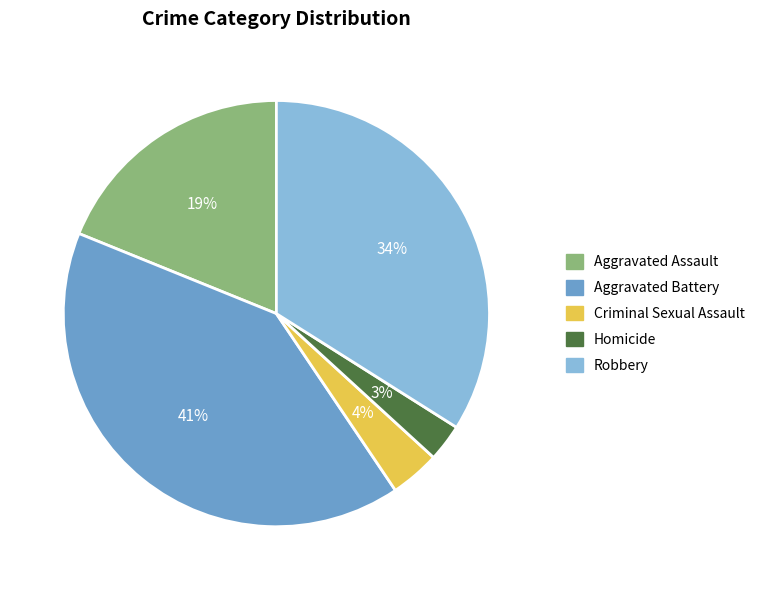

Does Aggravated Assault represent more than half of the total?

No